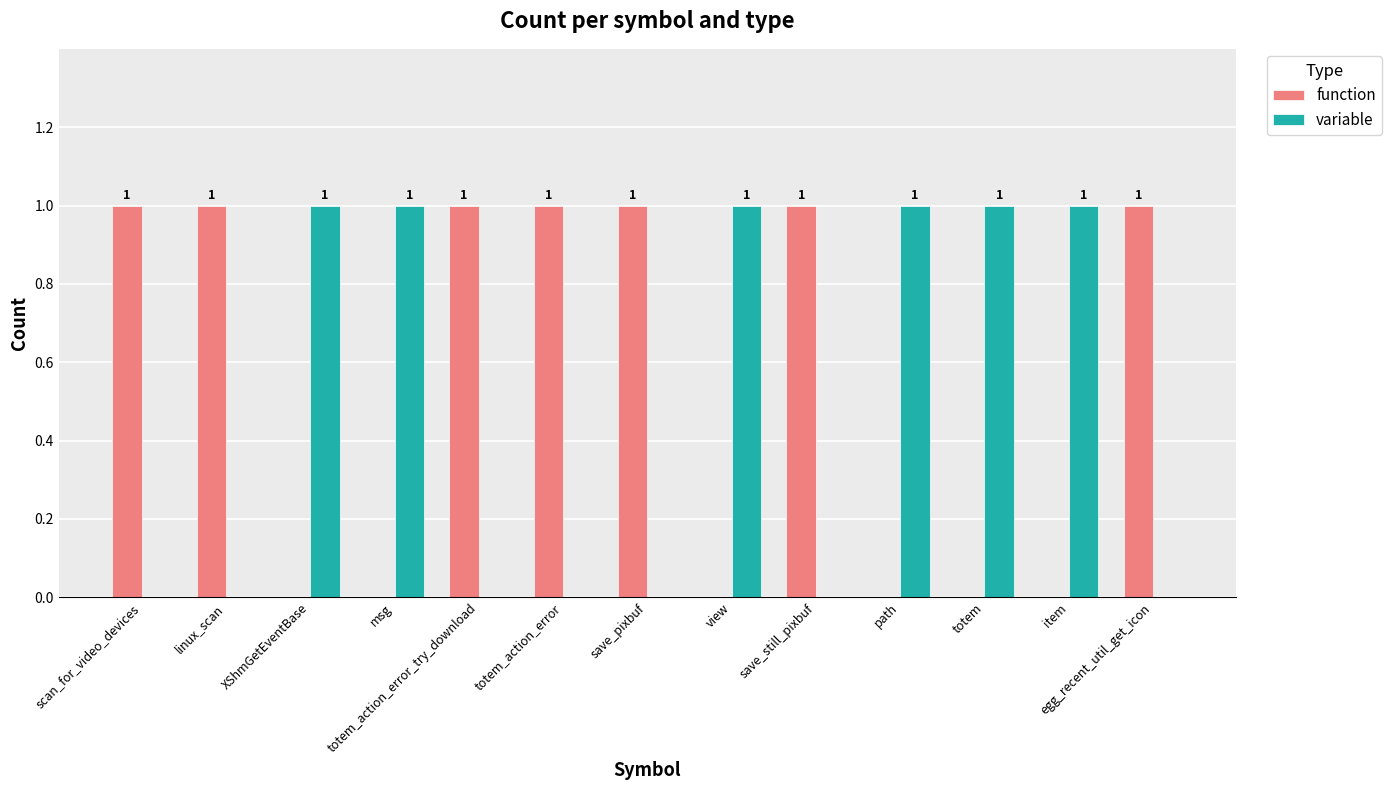

The value of function at totem_action_error_try_download is 1. True or false?

True